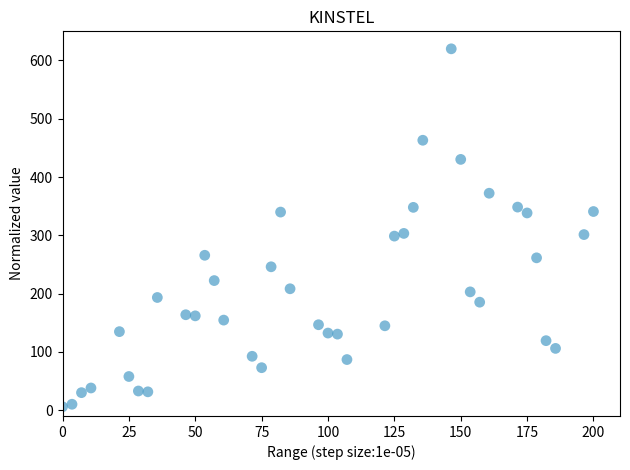

What is the range of X values (max minus min)?

200.0